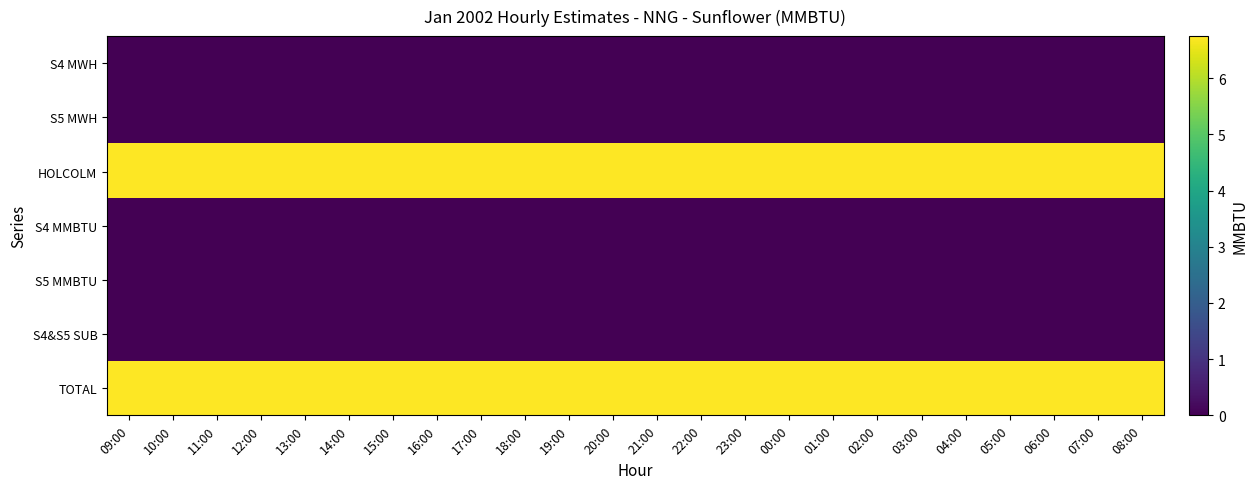

What is the spread (max minus min) of values at 09:00?

6.8